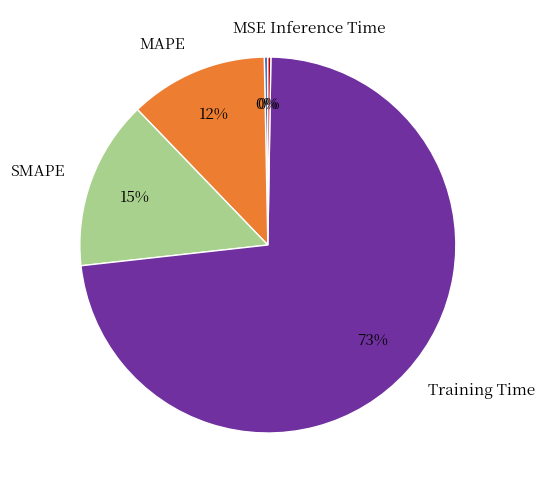

To the nearest percent, what percentage of the pie is Training Time?

73%